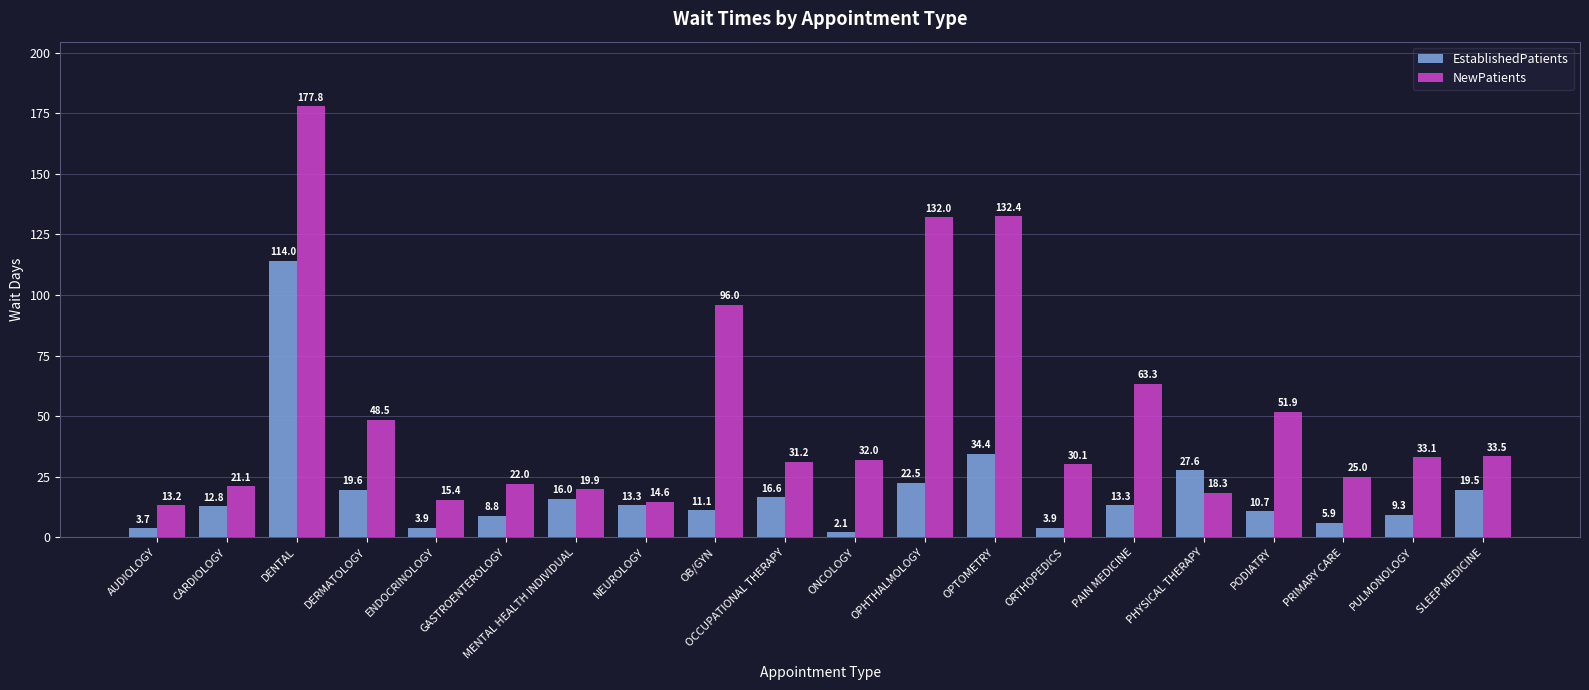

List the series in order of their overall mean, lowest first.

EstablishedPatients, NewPatients